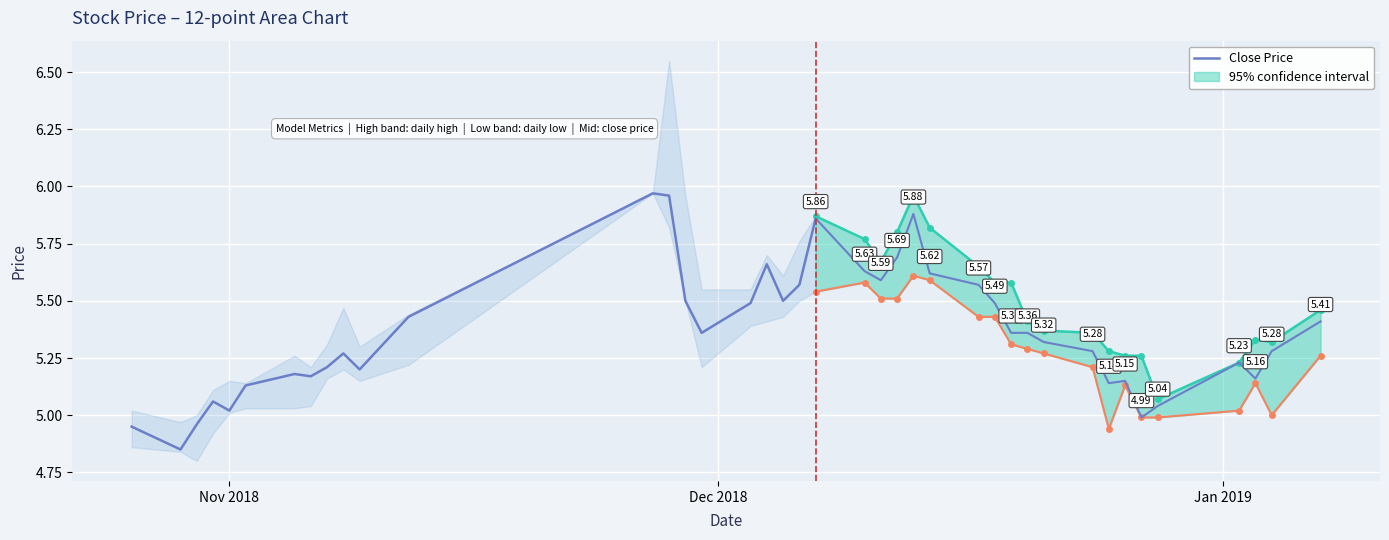

The value at 13 is 1.5. True or false?

False